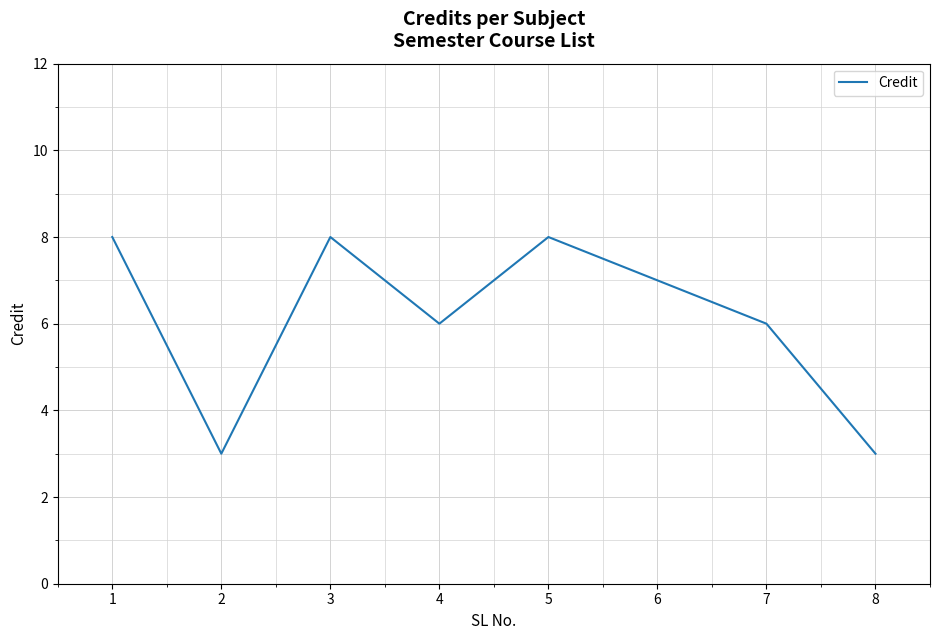

Is it true that the value at 5 is 8?

True